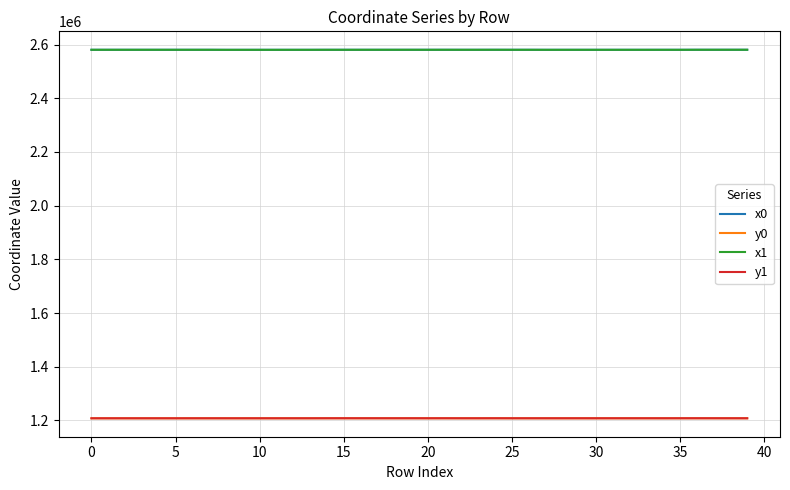

What is the maximum value for x1?

2580439.9